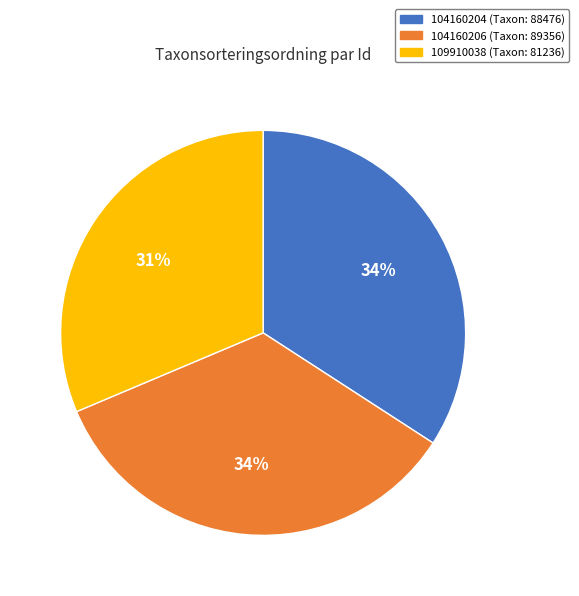

Do 109910038 and 104160204 together represent more than half of the pie?

Yes